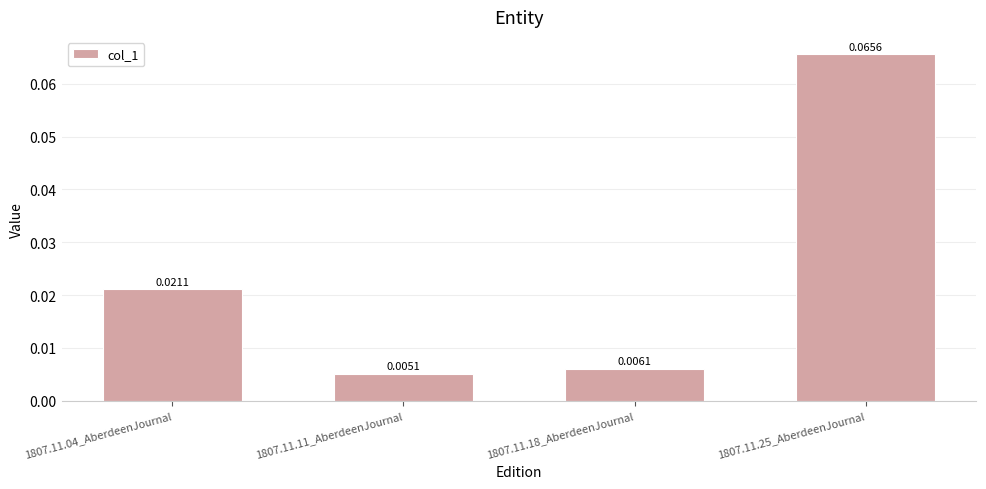

Which has a higher value, 1807.11.25_AberdeenJournal or 1807.11.04_AberdeenJournal?

1807.11.25_AberdeenJournal